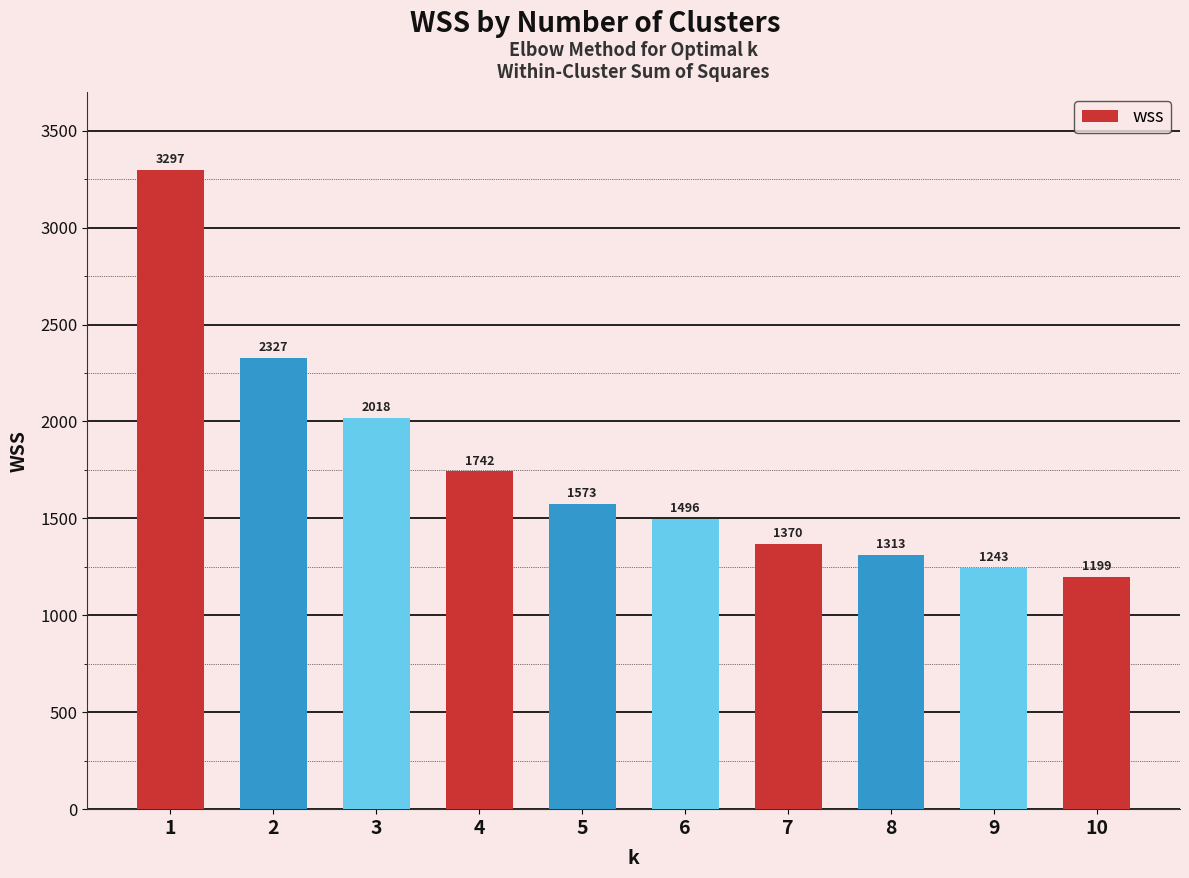

What is the difference between the values at 7 and 5?

203.2